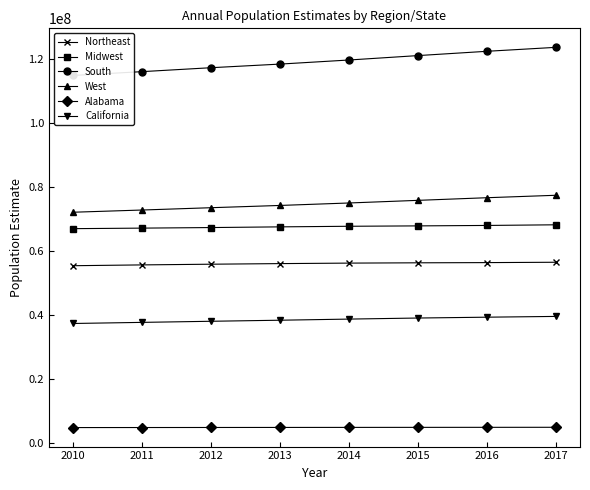

Between 2010 and 2012, which is larger?

2012